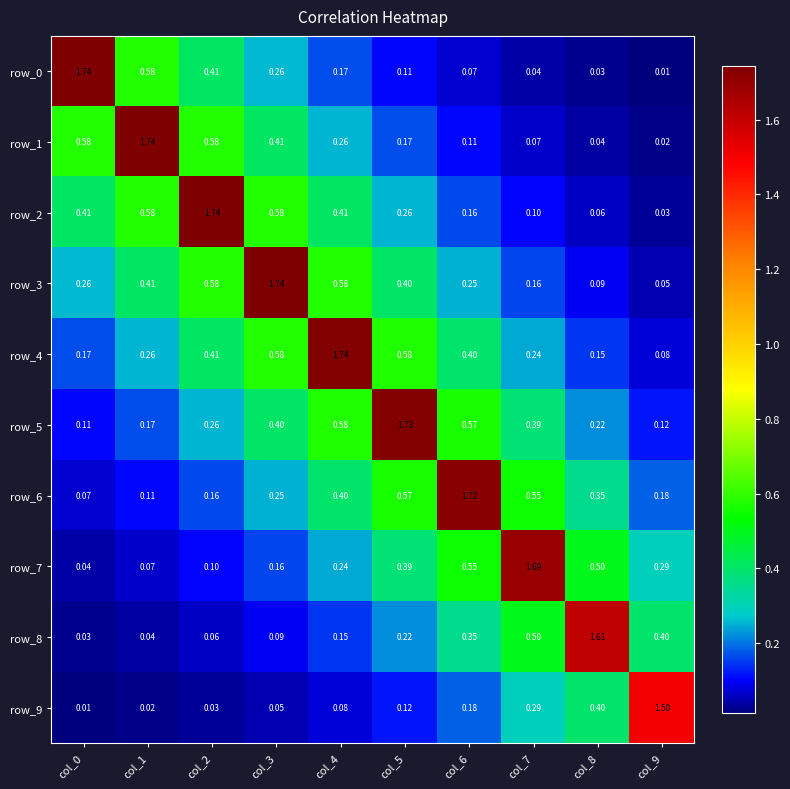

Is the value of row_2 at col_1 greater than the value of row_1 at col_4?

Yes